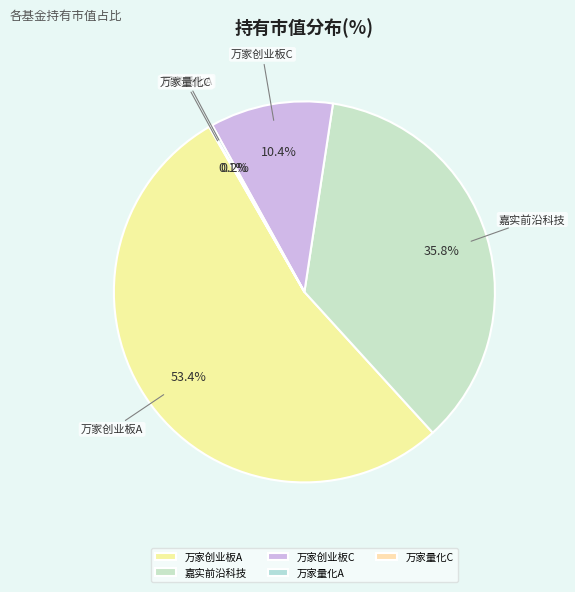

What is the largest slice in the pie chart?

万家创业板A